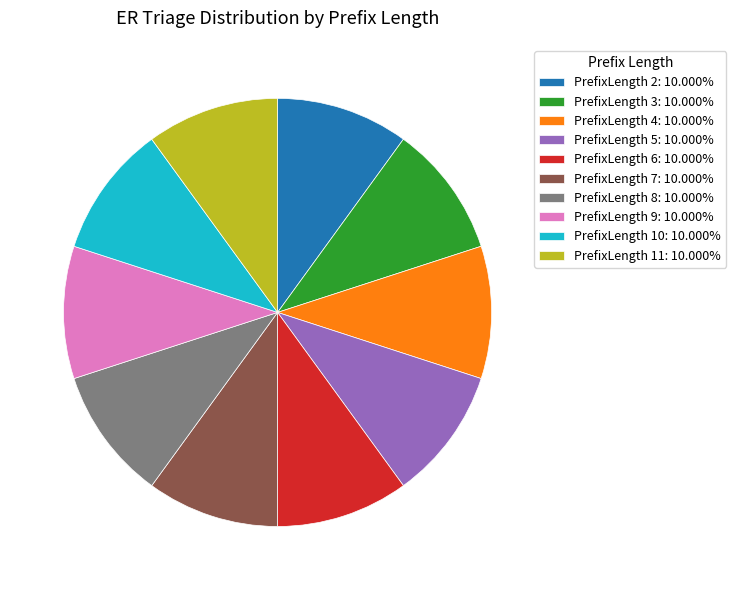

Combined, do PrefixLength 7: 10.000% and PrefixLength 5: 10.000% account for over 50%?

No